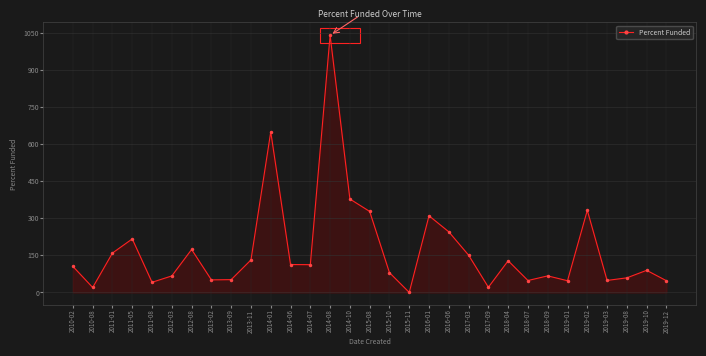

Does the chart have visible grid lines?

Yes